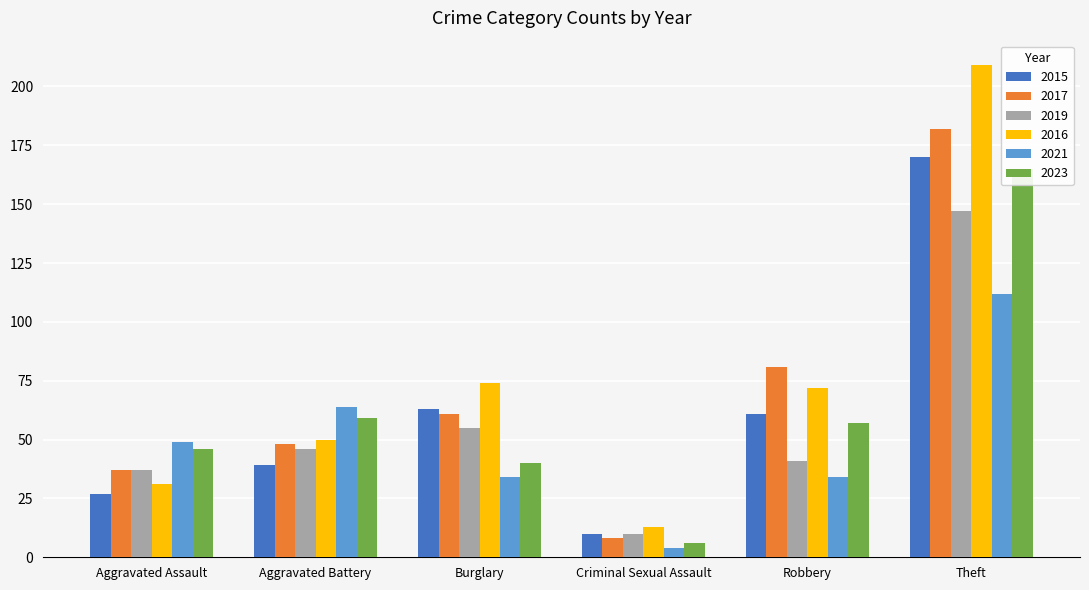

Is it true that 2023 equals 3 at Criminal Sexual Assault?

False